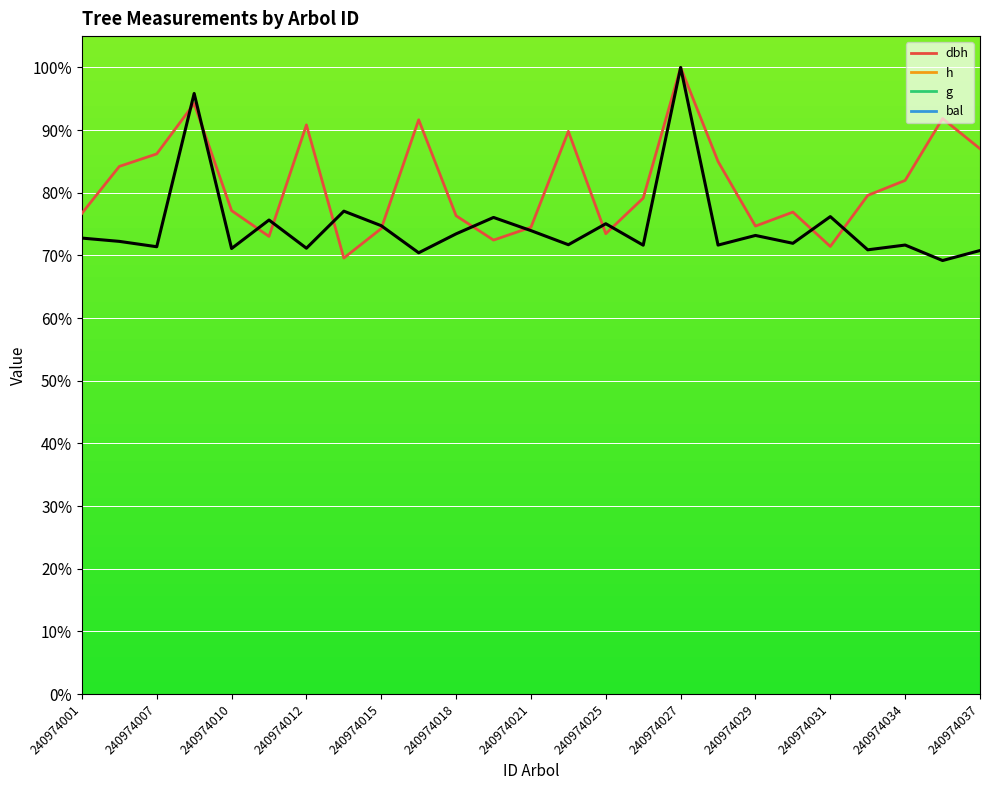

Which label corresponds to the smallest value in the chart?

240974014